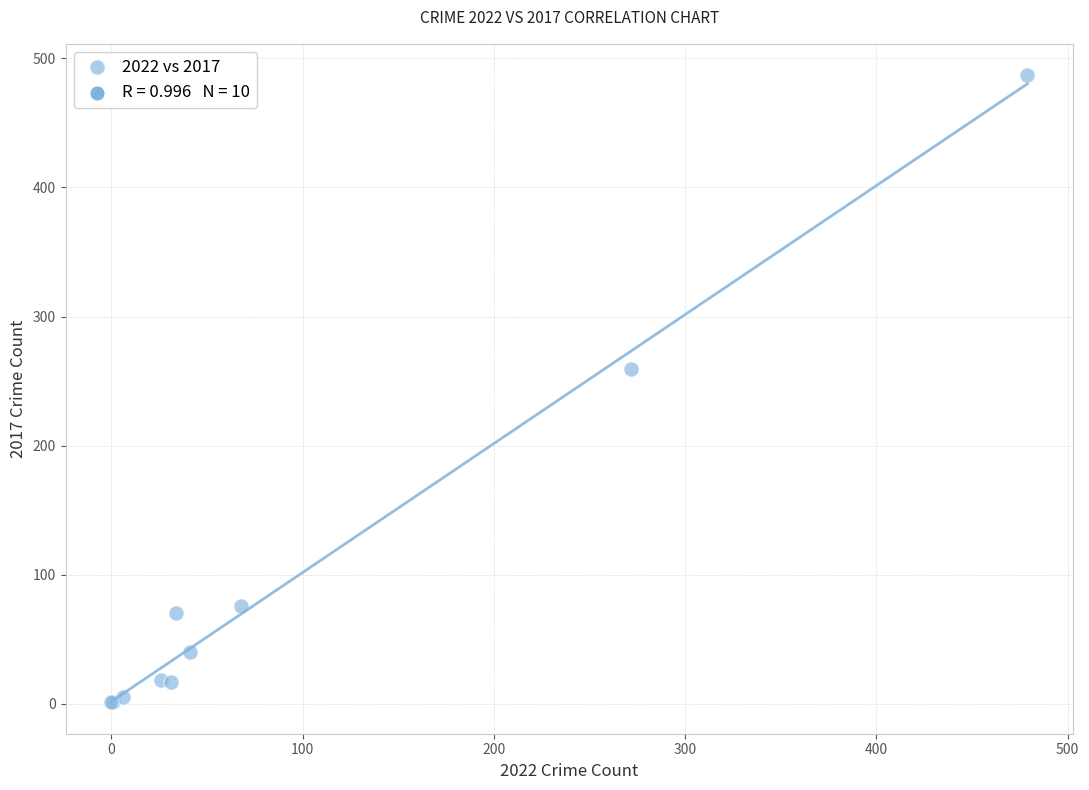

What Y value in the scatter plot is closest to 244?

259